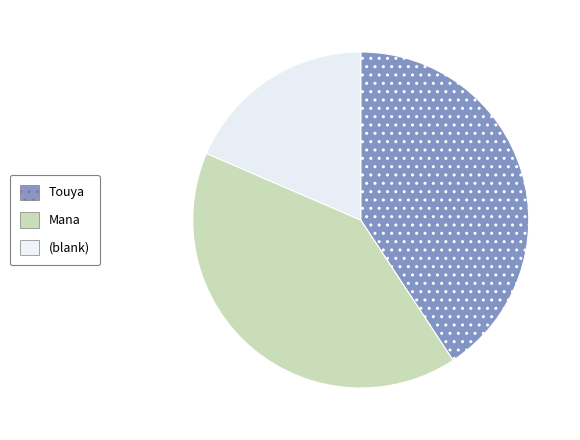

Does any single category account for the majority?

No